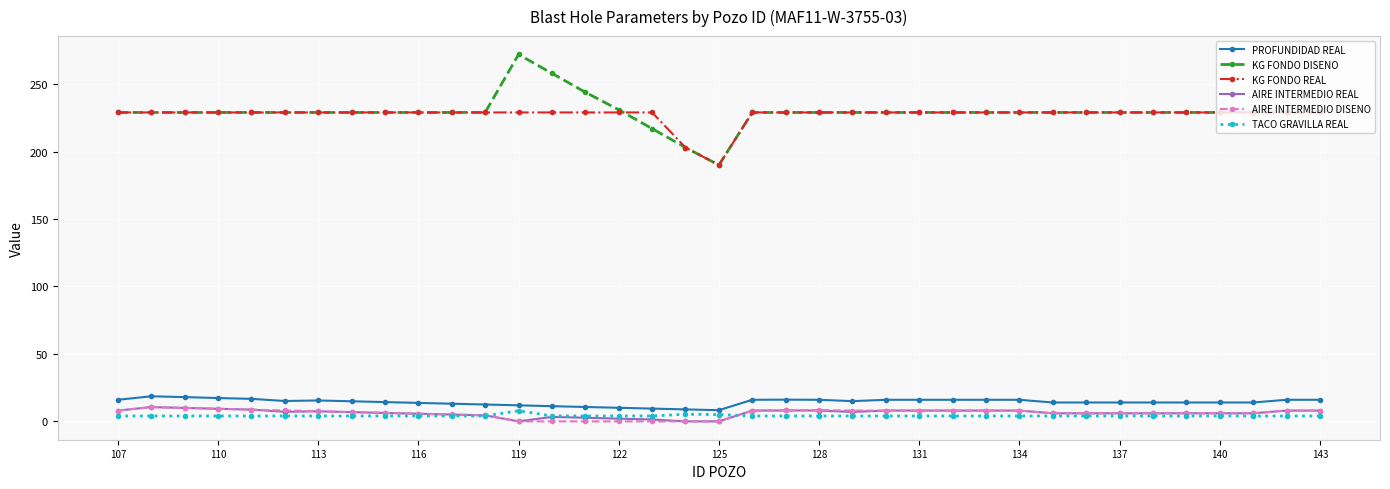

What is the value of the KG FONDO DISENO point at the 17th from the left?

217.0